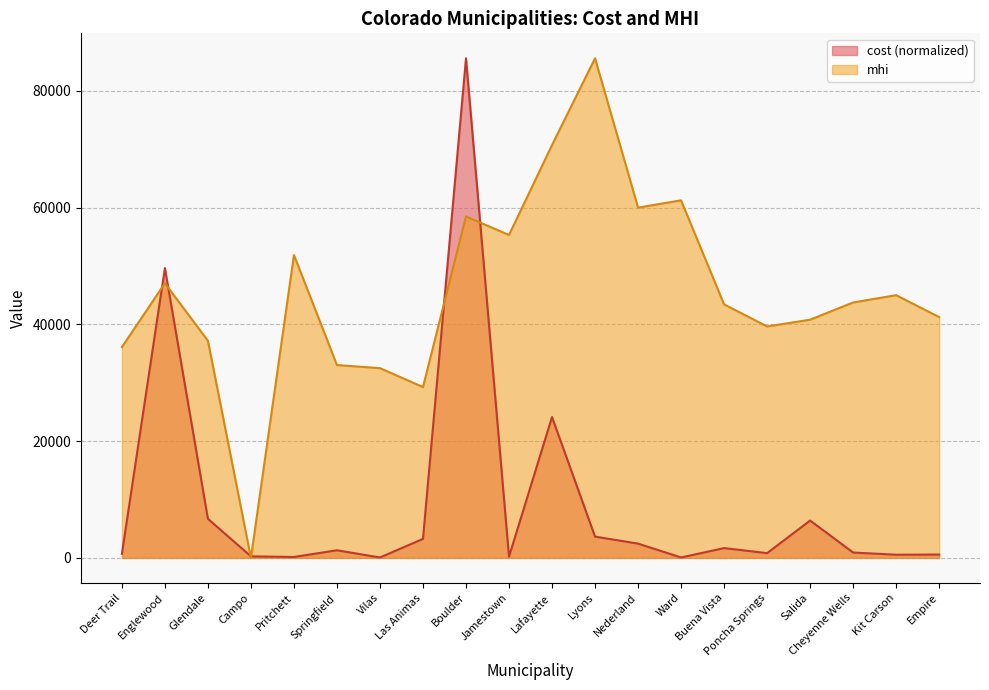

Which series has the widest spread of values?

mhi